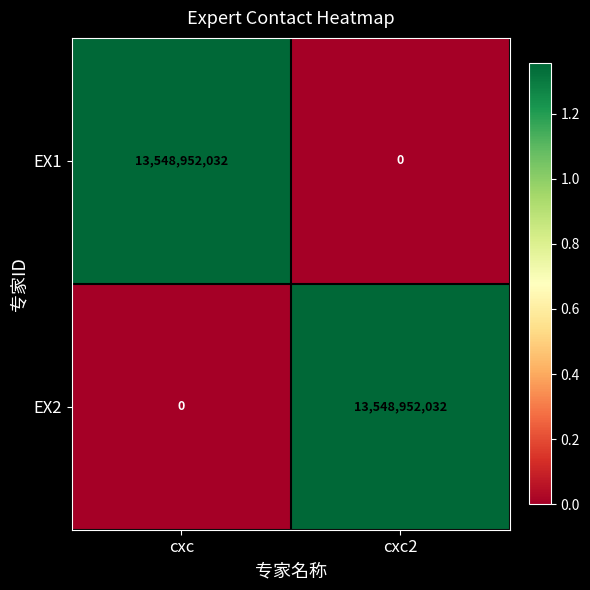

Is it true that EX2 equals 13548952032 at cxc2?

True